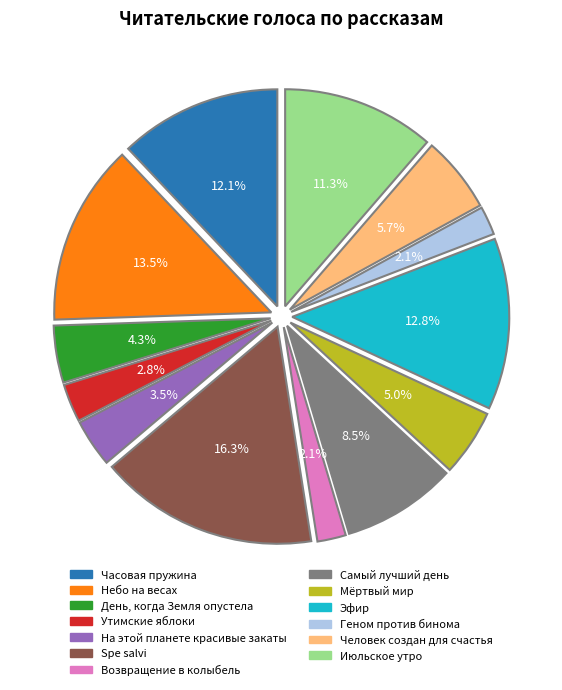

True or false: Геном против бинома accounts for 1% of the total.

False